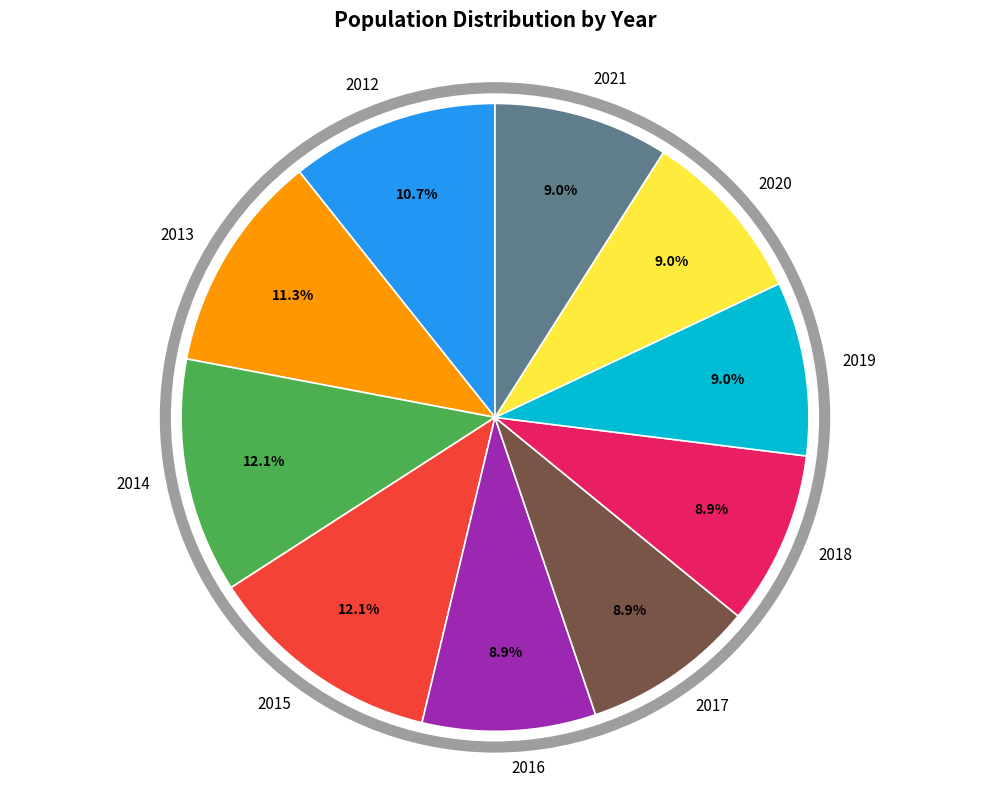

Is it true that 2019 is 14% of the pie?

False